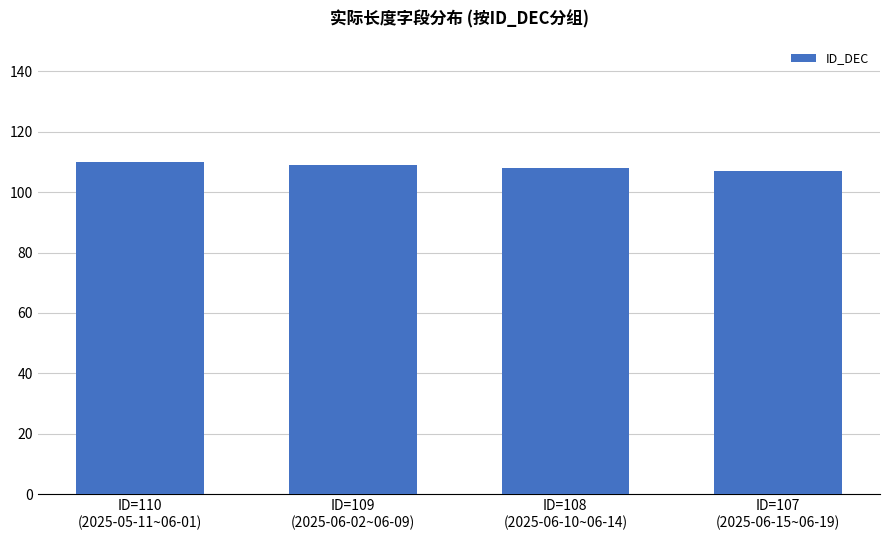

What is the value of the 3rd bar from the left?

108